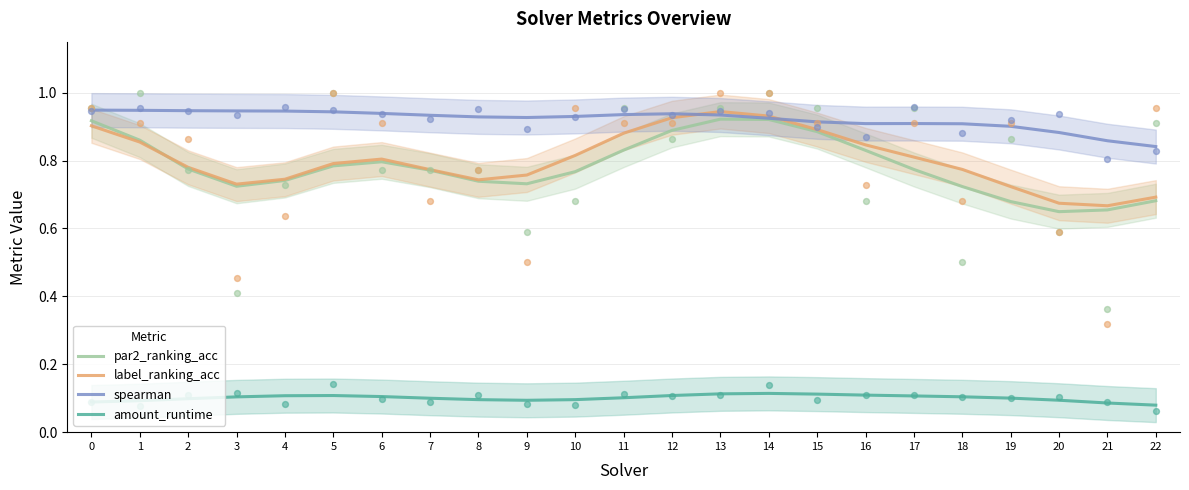

What are all the series names shown in the legend?

par2_ranking_acc, label_ranking_acc, spearman, amount_runtime